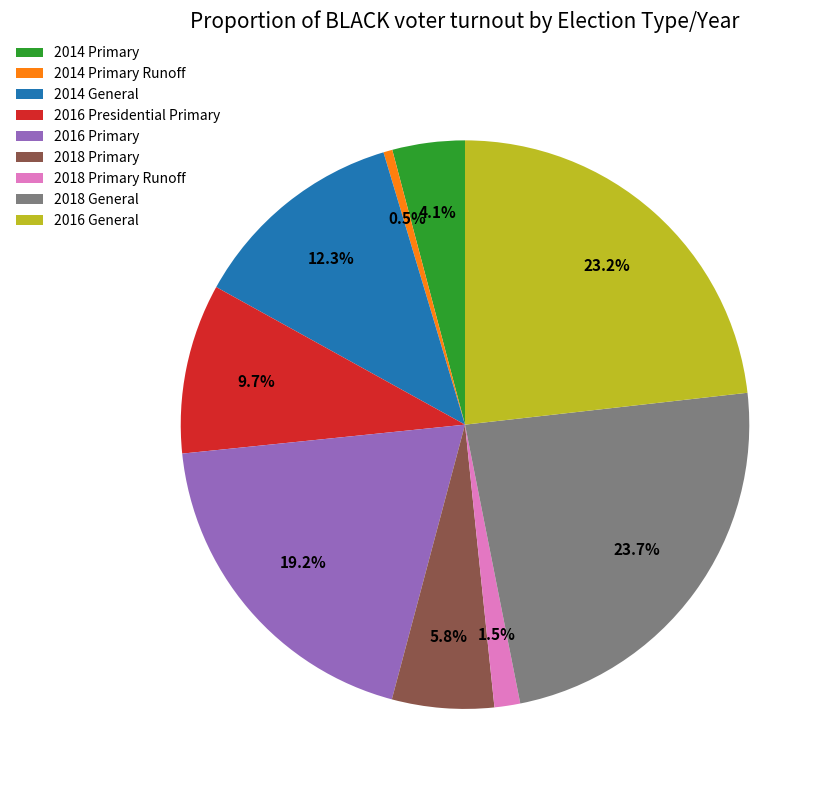

Is it true that 2018 General is 38% of the pie?

False